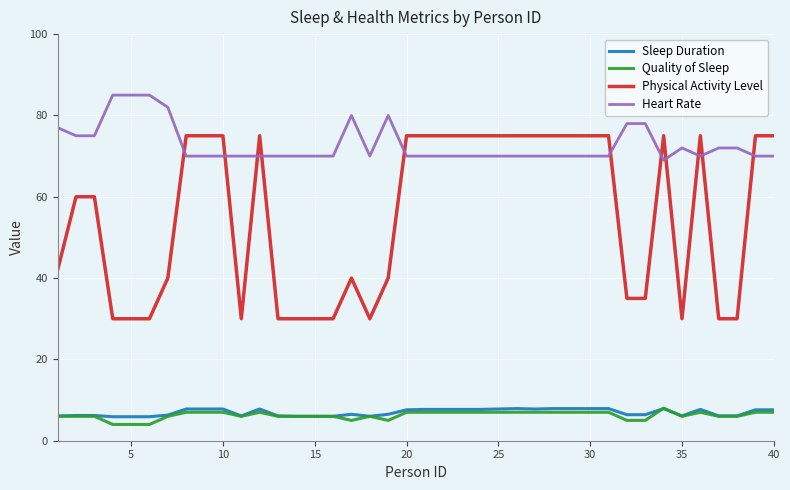

What is the highest value of the Heart Rate series?

85.0